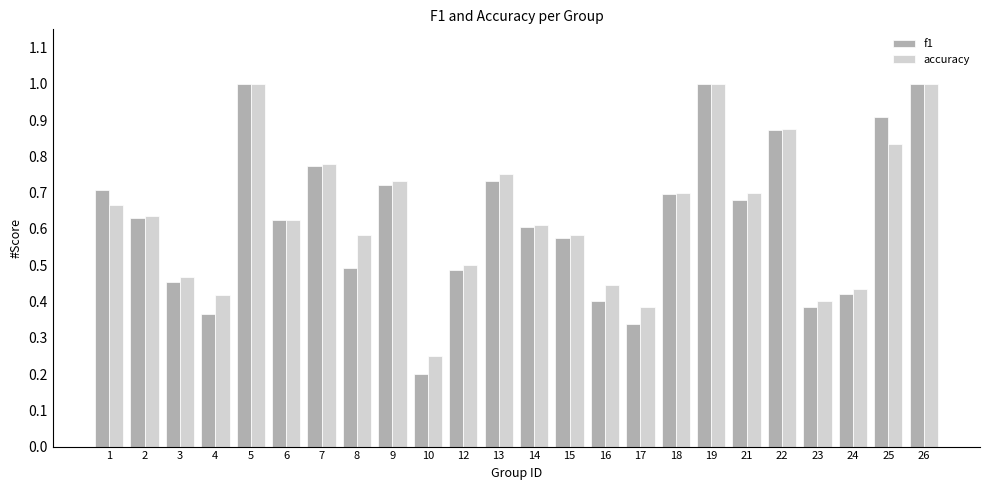

What is the highest value of the accuracy series?

1.0